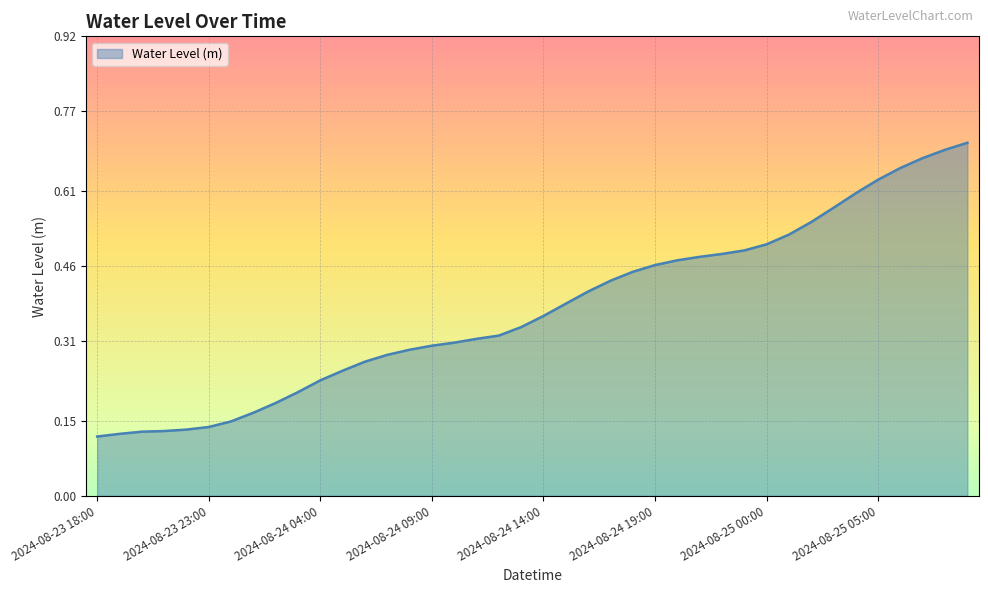

What is the difference between the maximum and second lowest values?

0.6